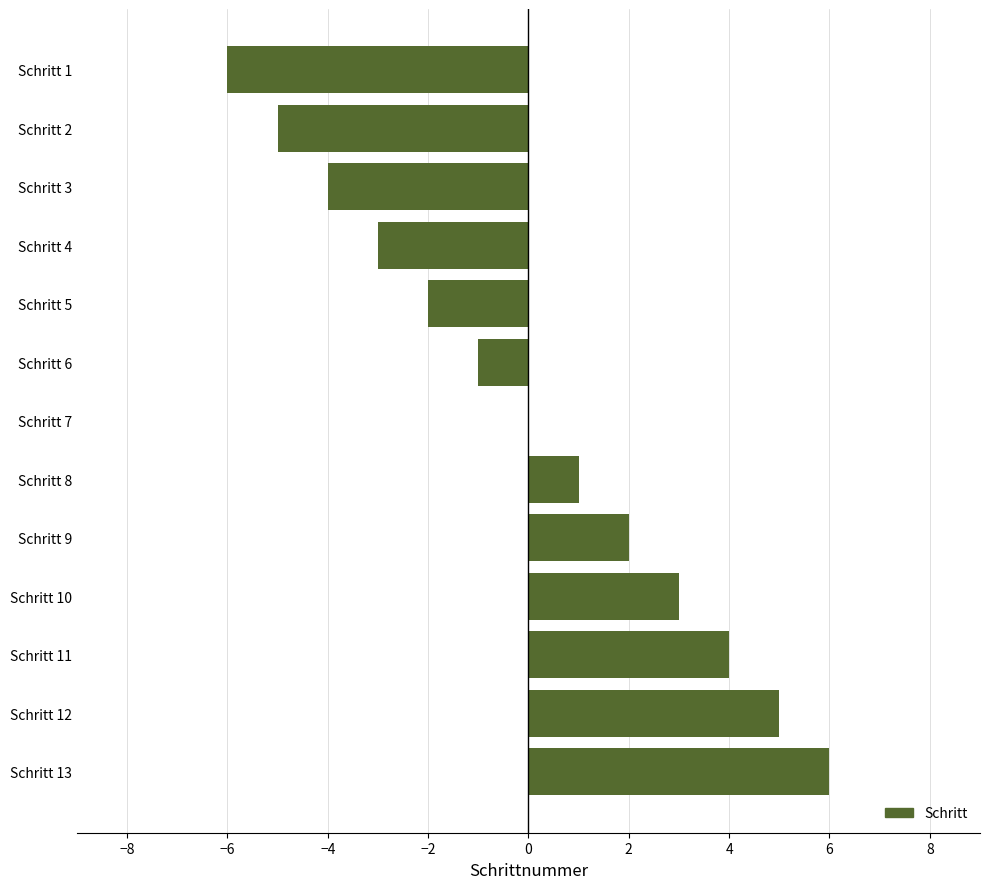

What is the maximum value shown in the chart?

6